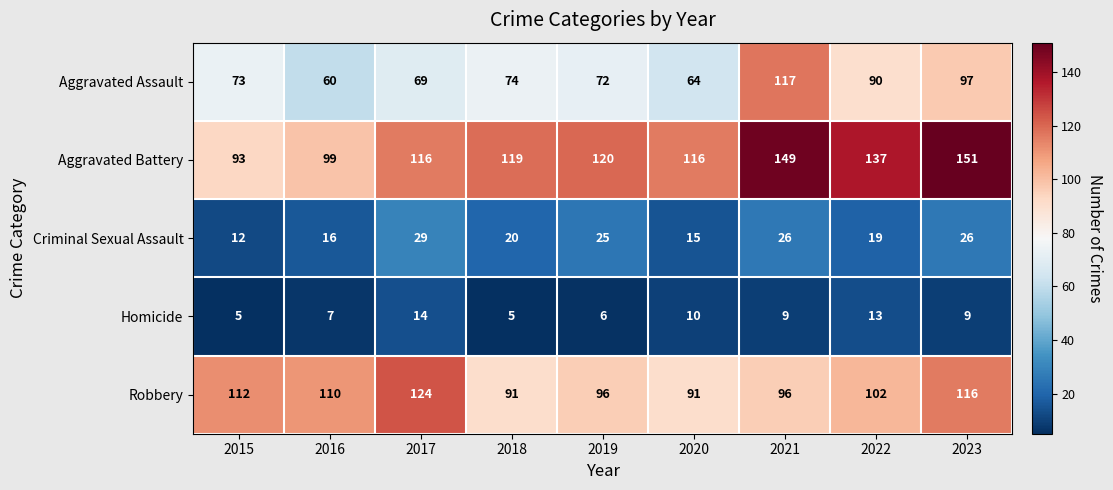

Is it true that Homicide equals 3 at 2019?

False